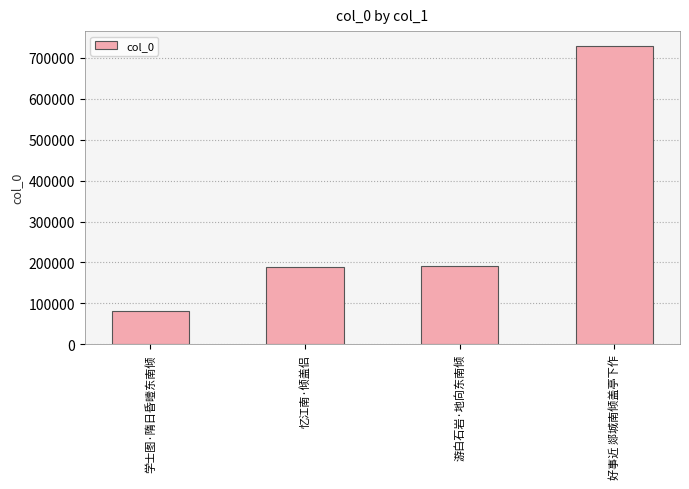

Read the value at 好事近 郯城南倾盖亭下作, to the nearest 100.

728600